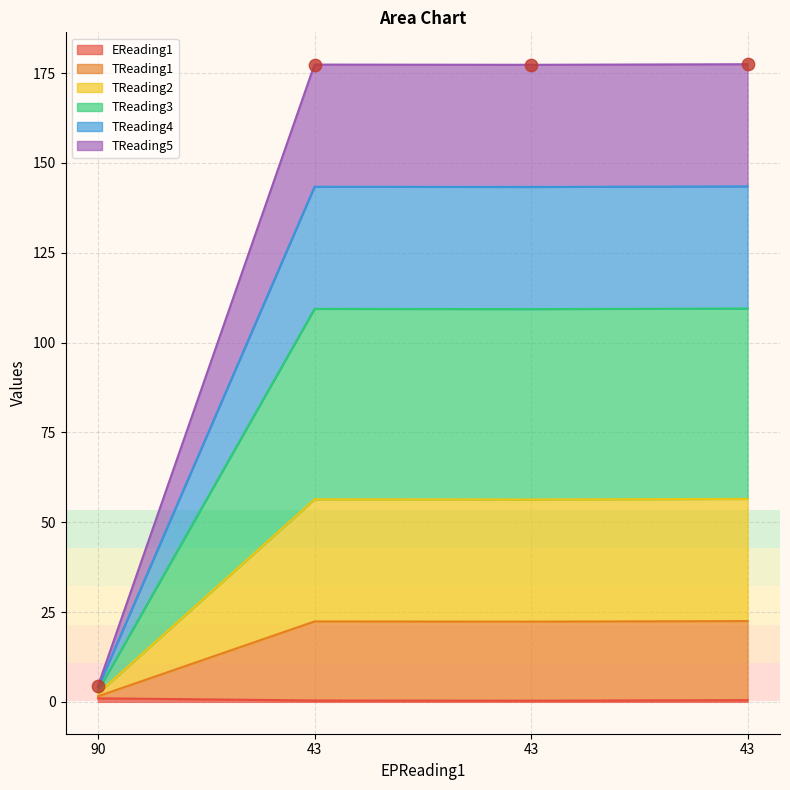

Is the value of TReading2 at 43 greater than the value of TReading5 at 90?

Yes